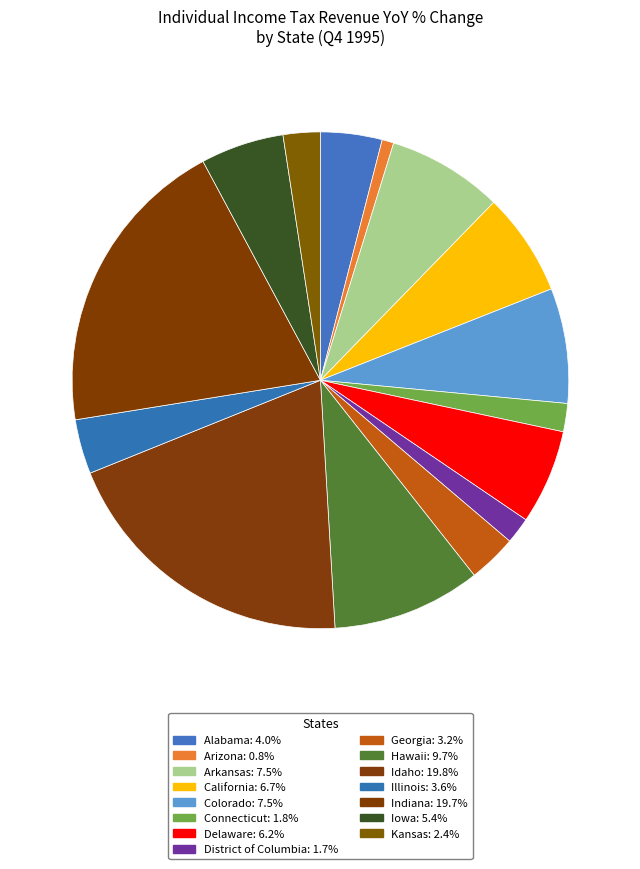

To the nearest percent, what portion does Iowa represent?

5%